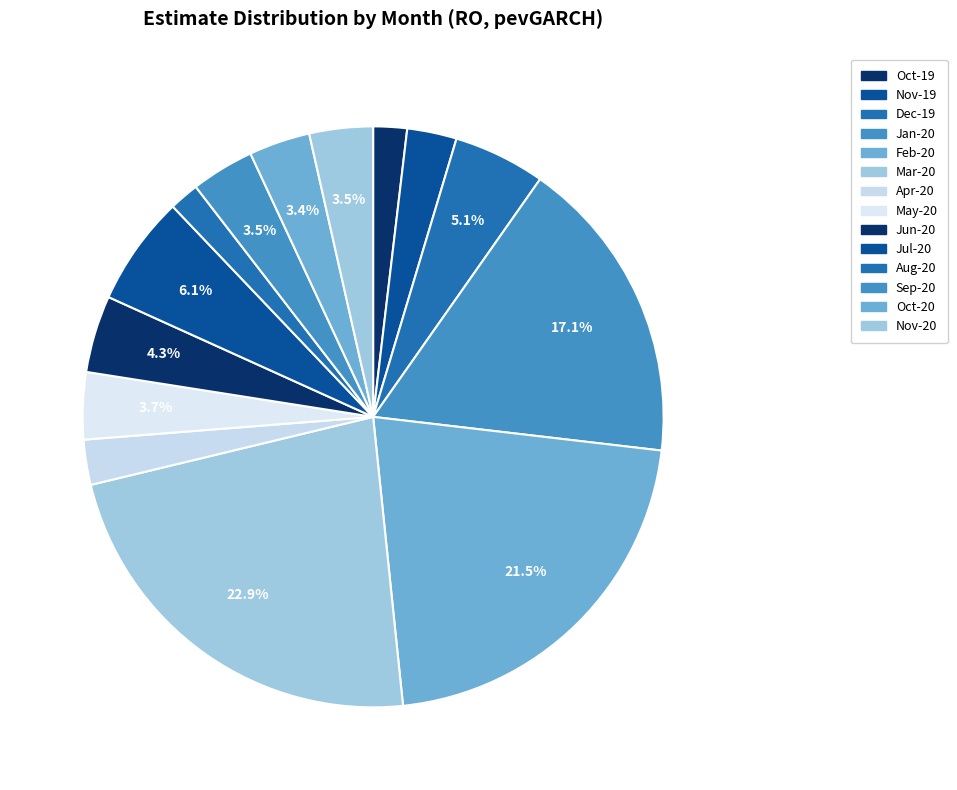

Which slice is the largest?

Mar-20